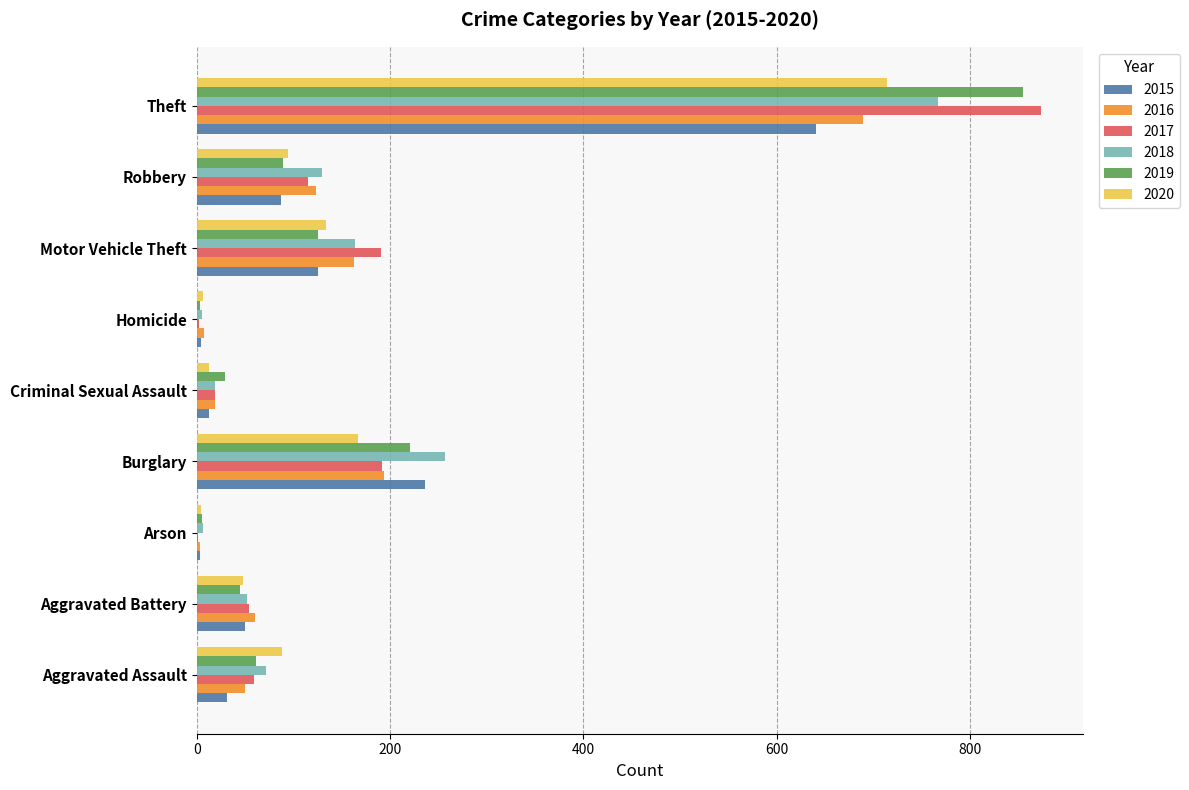

The value of 2020 at Theft is 714. True or false?

True